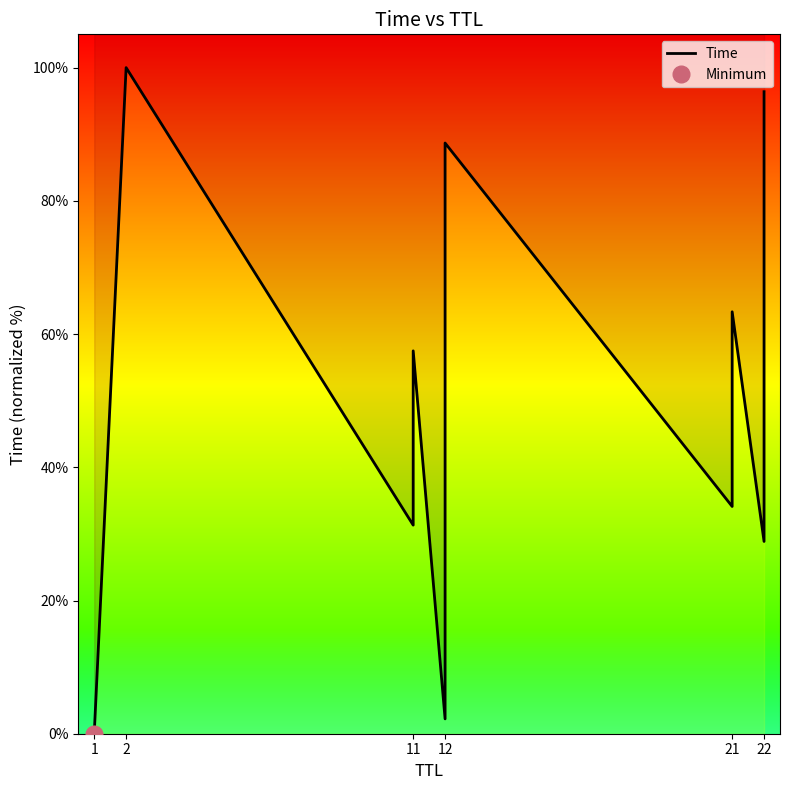

How many data points does each series have?

12